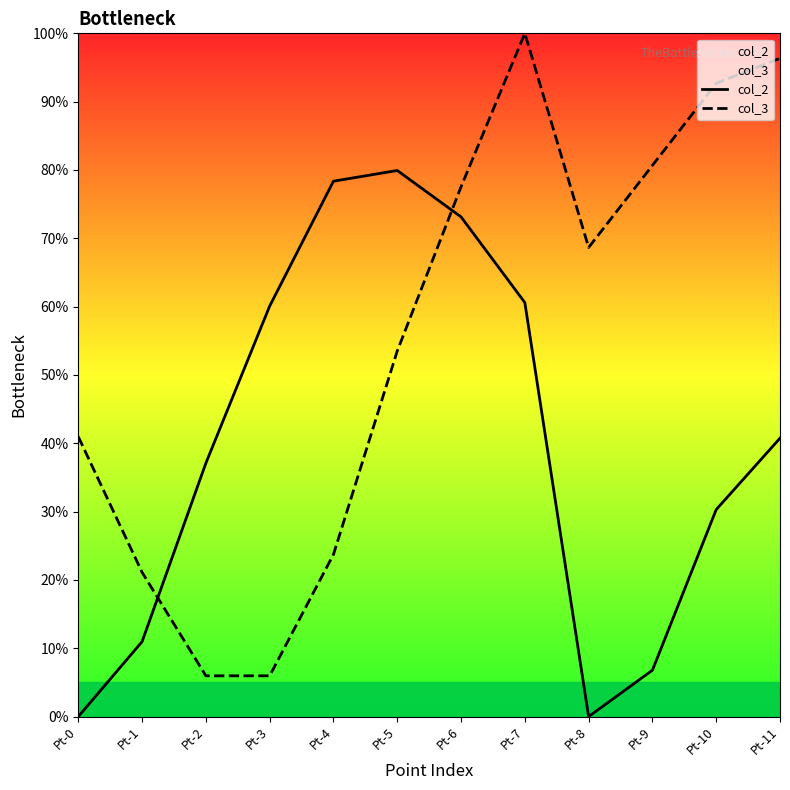

What is the average value of the col_3 series?

55.6